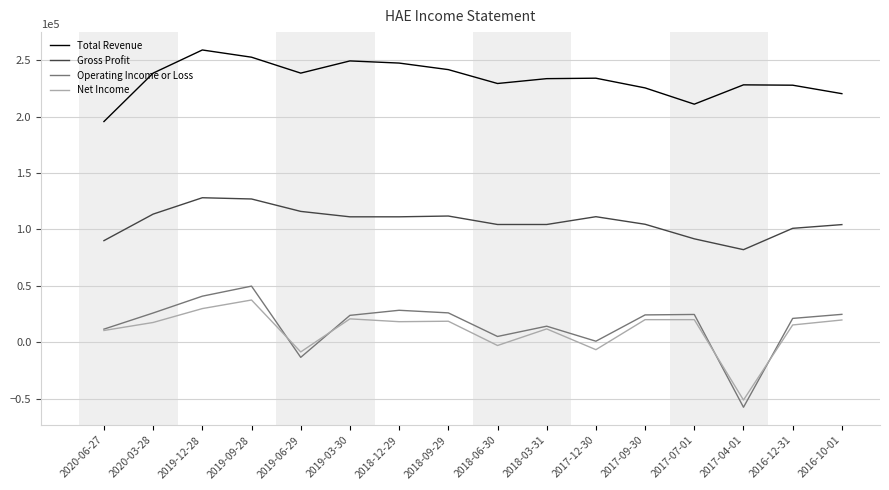

The value of Gross Profit at 2018-03-31 is 104400. True or false?

True